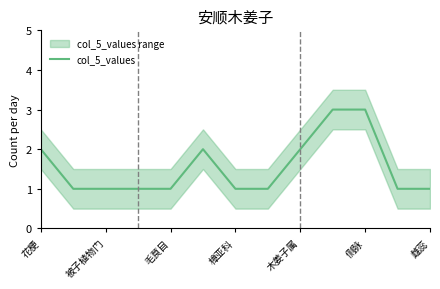

What is the highest value of the col_5_values series?

3